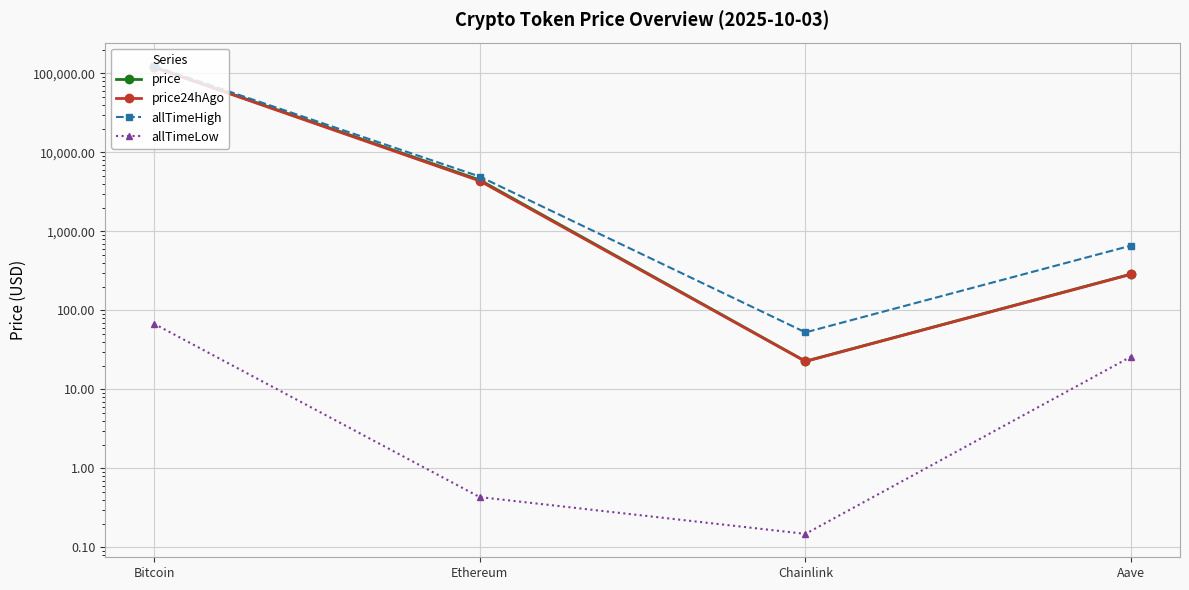

Where is price nearest to the value 60223?

Ethereum